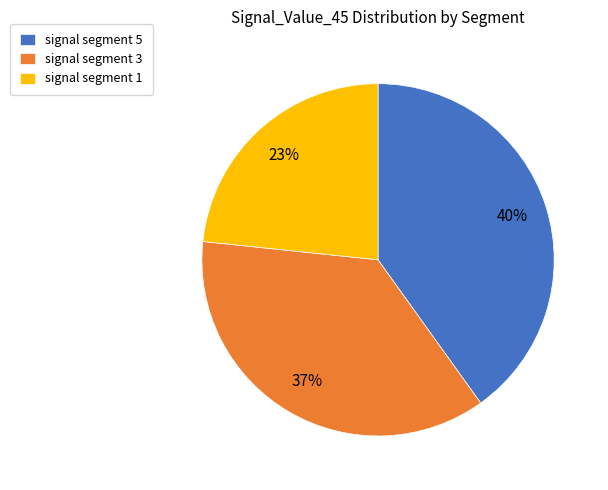

Do signal segment 5 and signal segment 3 together represent more than half of the pie?

Yes